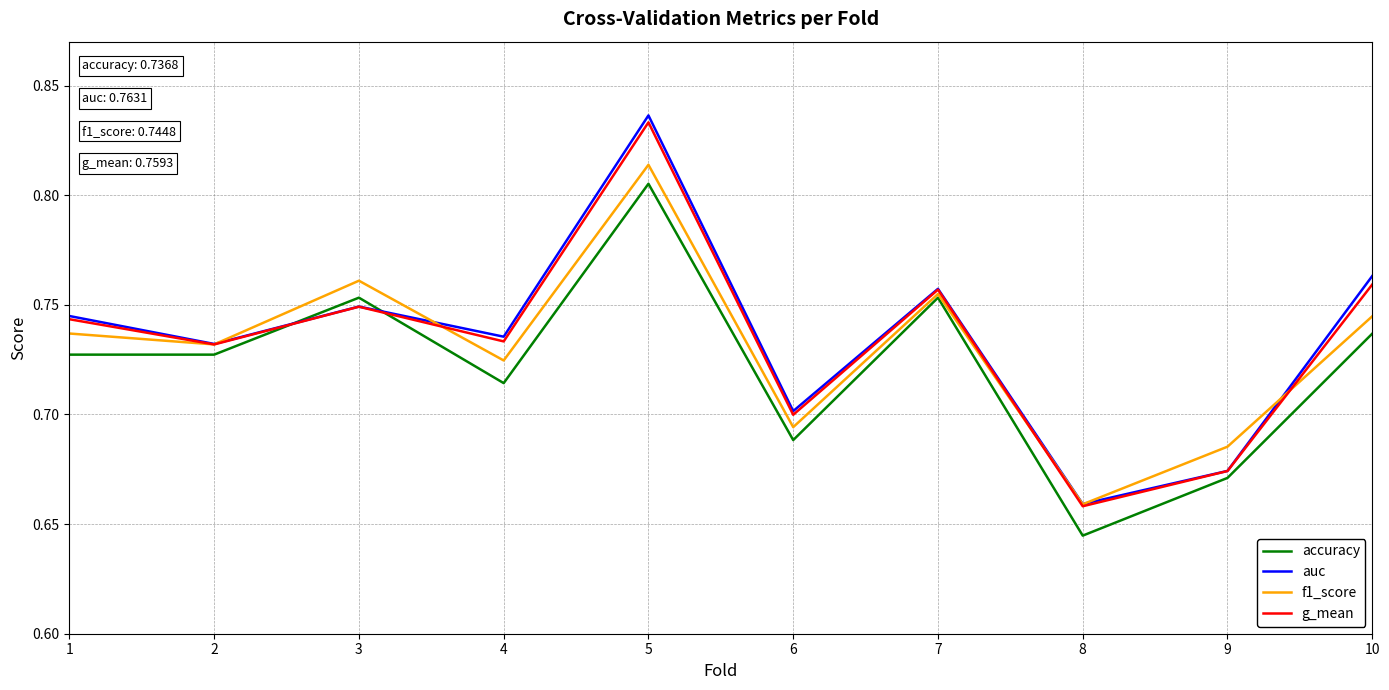

In auc, how many points are lower than both neighbors (excluding endpoints)?

4